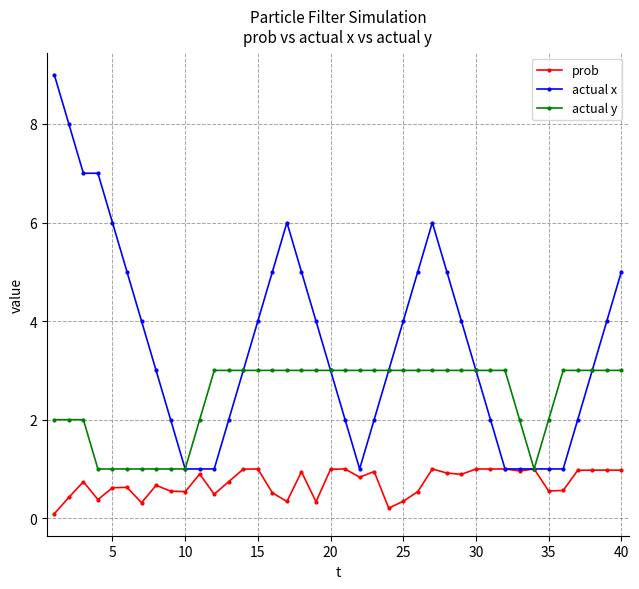

List the series in order of their peak value, highest first.

actual x, actual y, prob